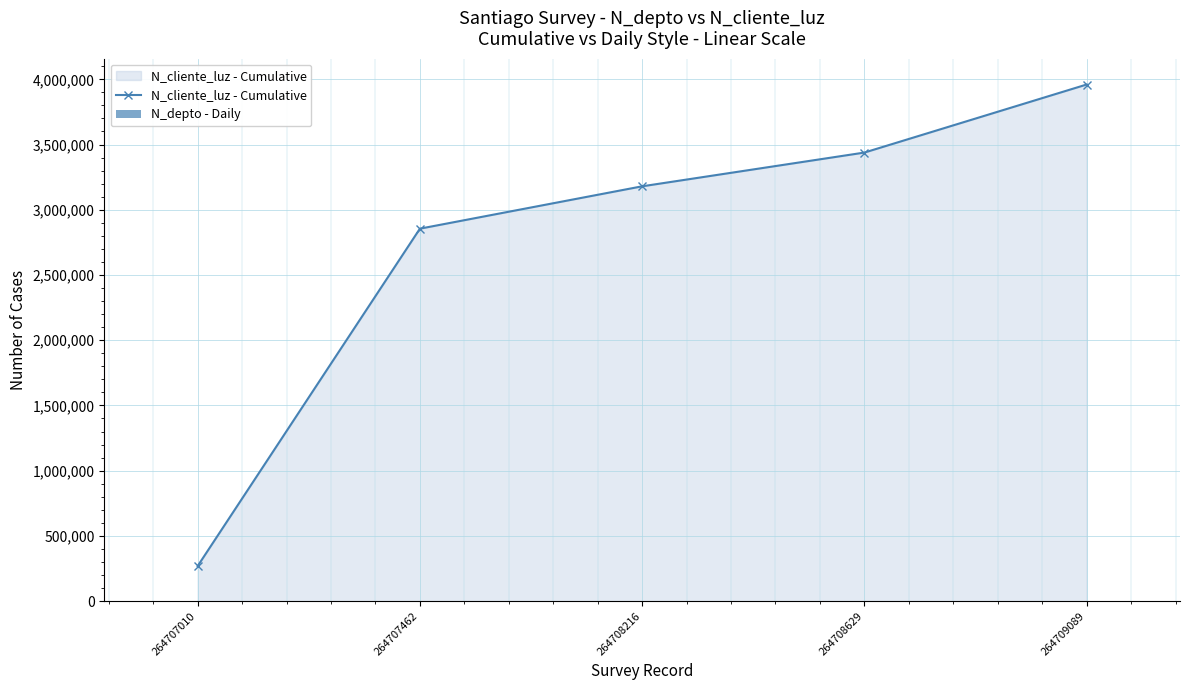

Reading left to right, list all the values displayed in this chart.

N_cliente_luz - Cumulative: 268734	2855048	3179780	3438443	3960009
N_depto - Daily: 2608	1508	630	1523	2800